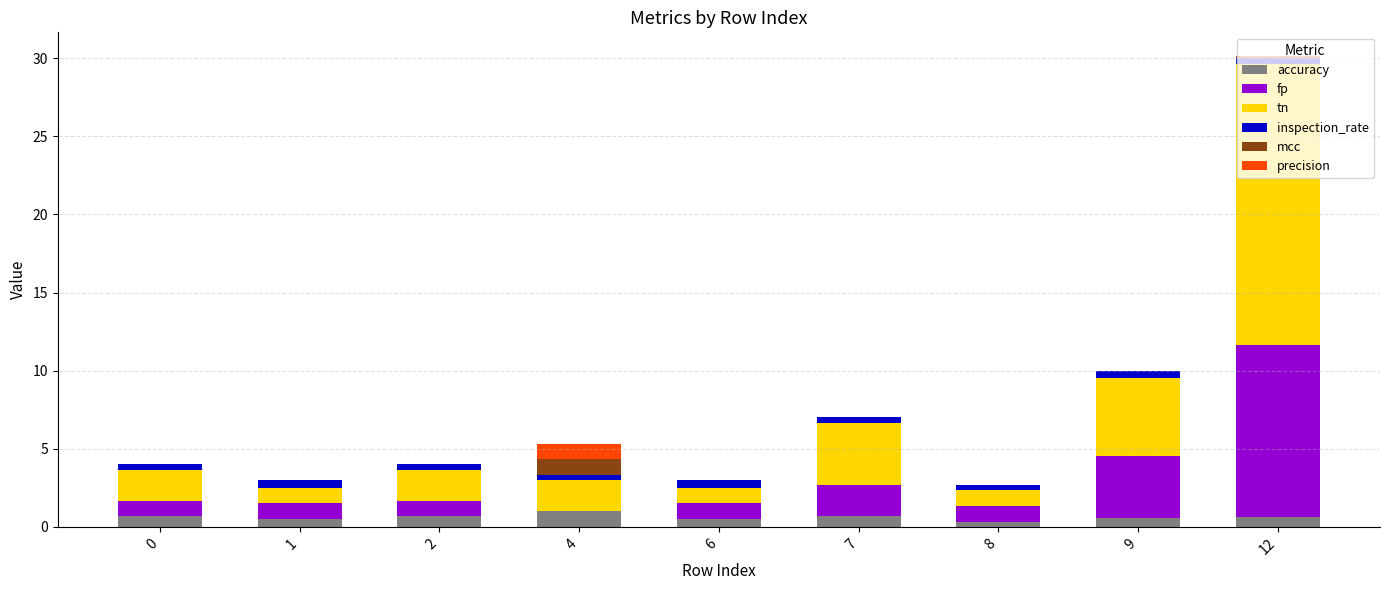

What is the sum of all accuracy values?

5.5